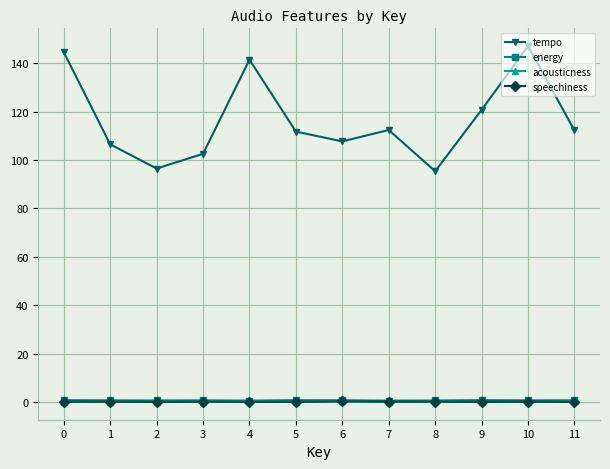

What is the sum of the energy values at 2 and 7?

1.2